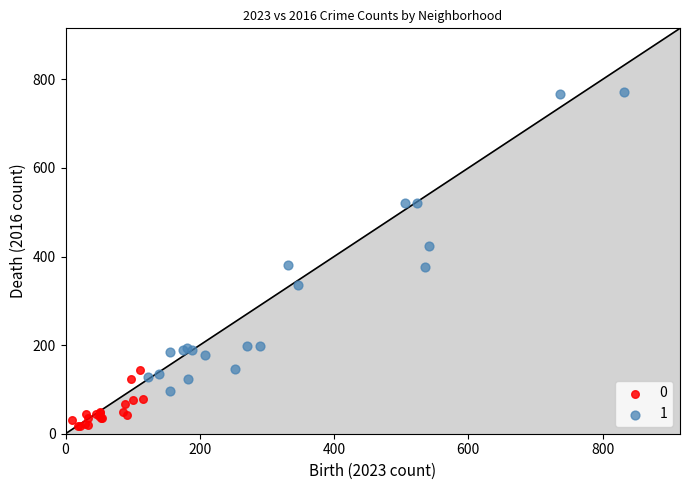

What are all the series names shown in the legend?

0, 1